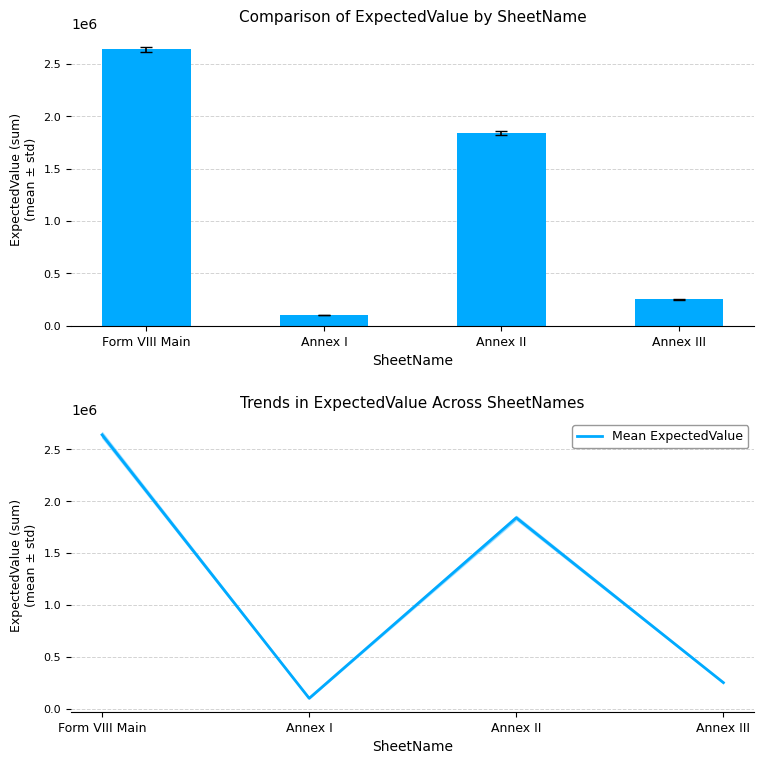

At which category does Mean ExpectedValue reach its first local valley?

Annex I